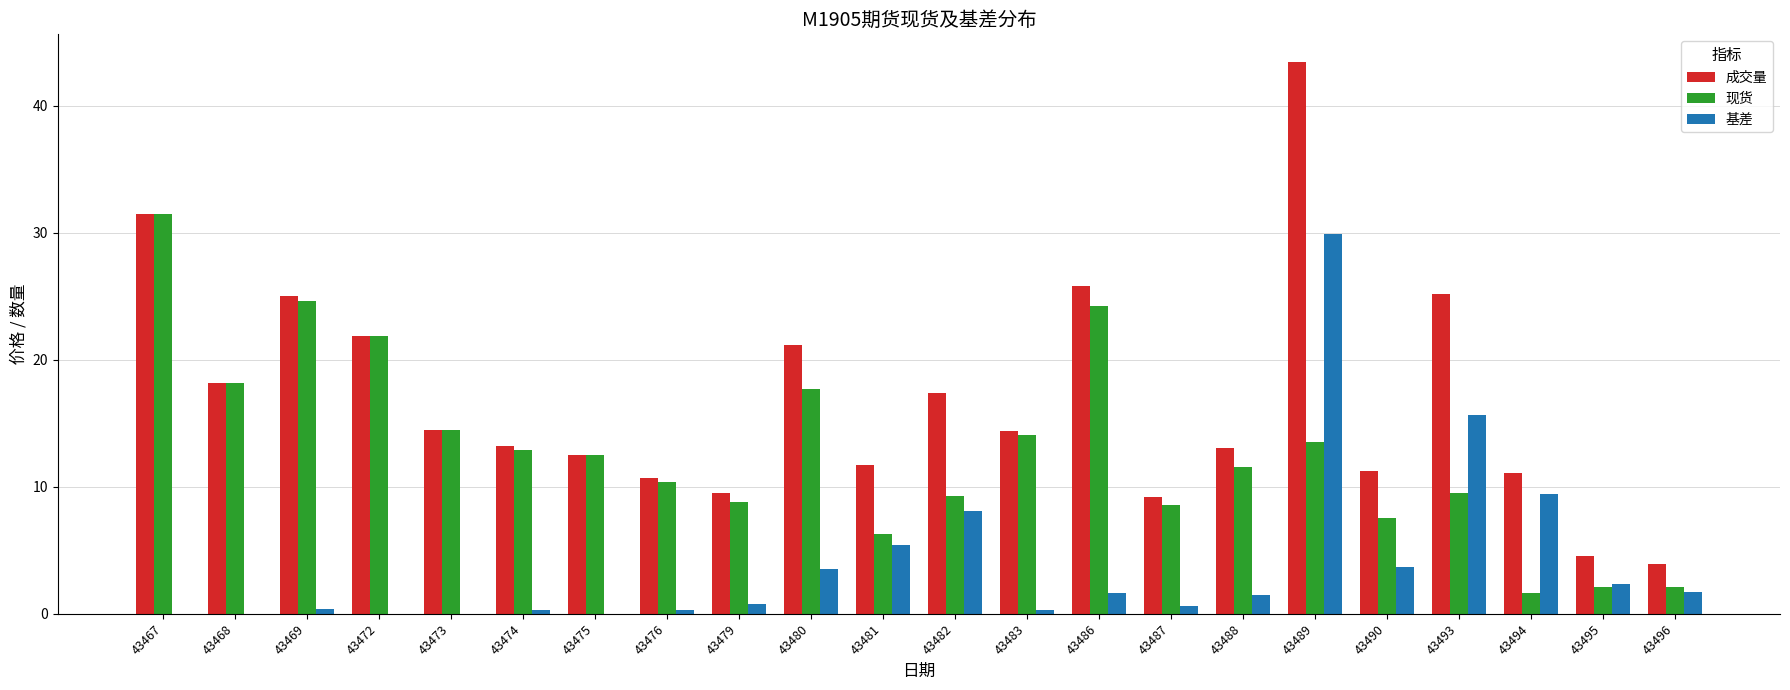

The value of 基差 at 43490 is 3.7. True or false?

True